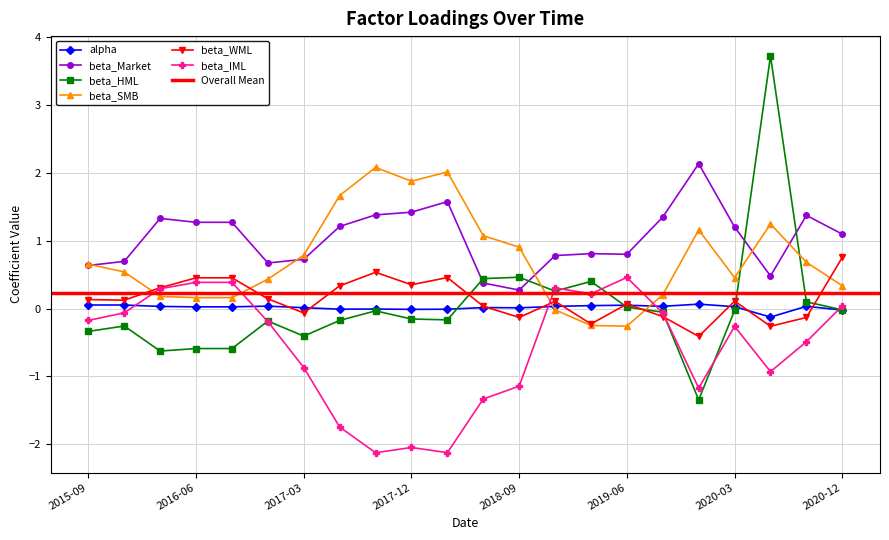

Reading right to left, transcribe all the data shown in this chart.

alpha: -0.0	0.0	-0.1	0.0	0.1	0.0	0.0	0.0	0.0	0.0	0.0	-0.0	-0.0	-0.0	-0.0	0.0	0.0	0.0	0.0	0.0	0.1	0.1
beta_Market: 1.1	1.4	0.5	1.2	2.1	1.3	0.8	0.8	0.8	0.3	0.4	1.6	1.4	1.4	1.2	0.7	0.7	1.3	1.3	1.3	0.7	0.6
beta_HML: -0.0	0.1	3.7	-0.0	-1.3	-0.1	0.0	0.4	0.3	0.5	0.4	-0.2	-0.2	-0.0	-0.2	-0.4	-0.2	-0.6	-0.6	-0.6	-0.3	-0.3
beta_SMB: 0.3	0.7	1.2	0.5	1.2	0.2	-0.3	-0.2	-0.0	0.9	1.1	2.0	1.9	2.1	1.7	0.8	0.4	0.2	0.2	0.2	0.5	0.7
beta_WML: 0.8	-0.1	-0.3	0.1	-0.4	-0.1	0.1	-0.2	0.1	-0.1	0.0	0.5	0.4	0.5	0.3	-0.1	0.1	0.5	0.5	0.3	0.1	0.1
beta_IML: 0.0	-0.5	-0.9	-0.3	-1.2	-0.1	0.5	0.2	0.3	-1.1	-1.3	-2.1	-2.0	-2.1	-1.7	-0.9	-0.2	0.4	0.4	0.3	-0.1	-0.2